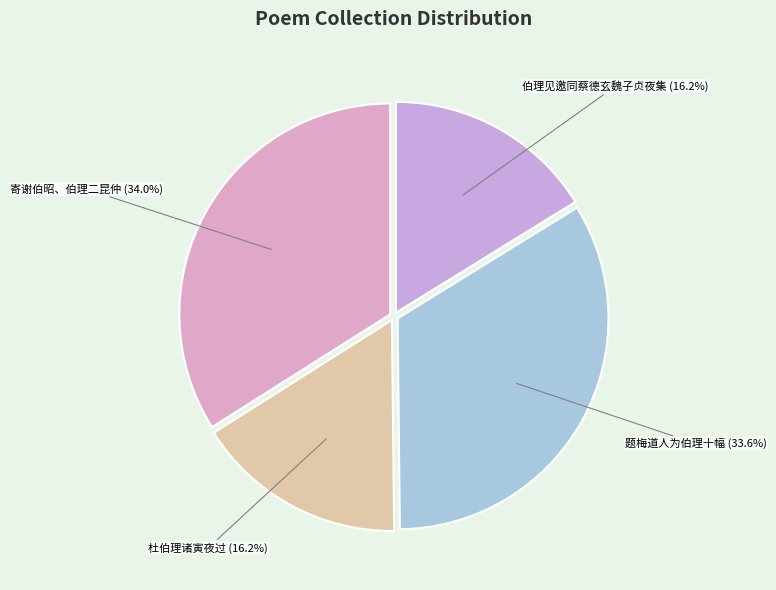

Count the number of slices in the pie.

4